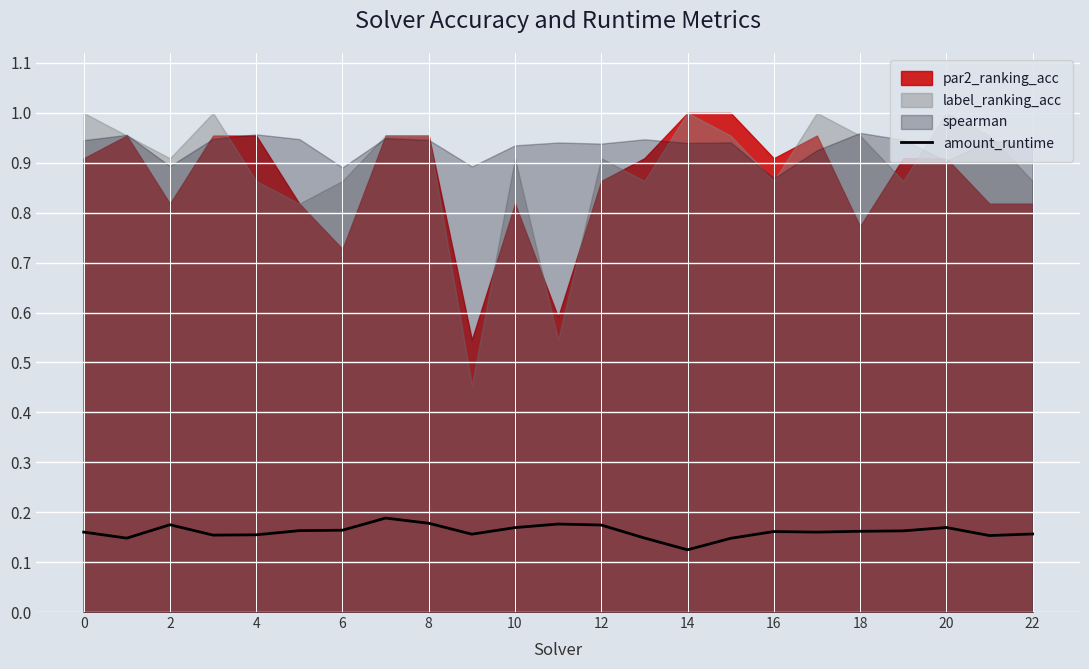

How many lines are shown in the chart?

1